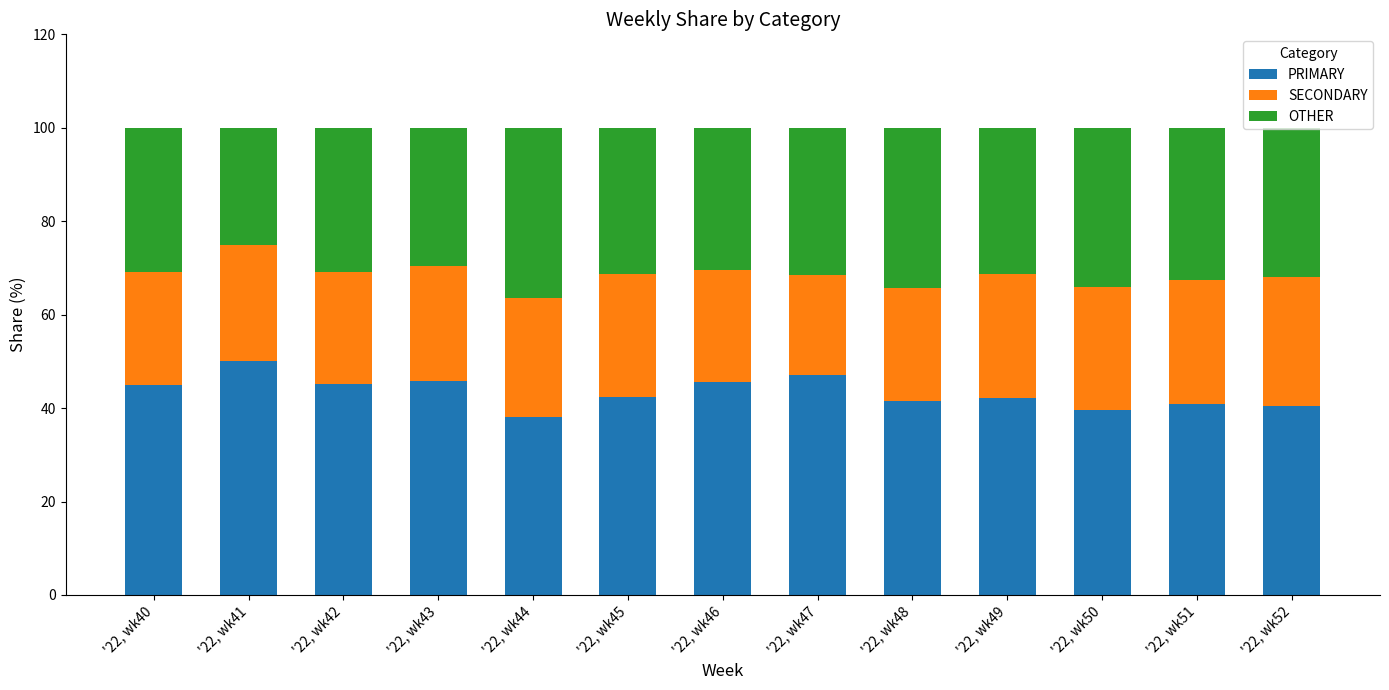

List the labels in order of PRIMARY value, largest first.

'22, wk41, '22, wk47, '22, wk43, '22, wk46, '22, wk42, '22, wk40, '22, wk45, '22, wk49, '22, wk48, '22, wk51, '22, wk52, '22, wk50, '22, wk44